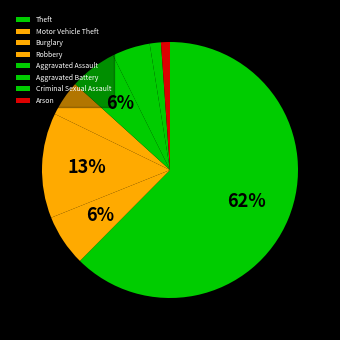

What percentage is the Aggravated Assault slice, to the nearest percent?

6%